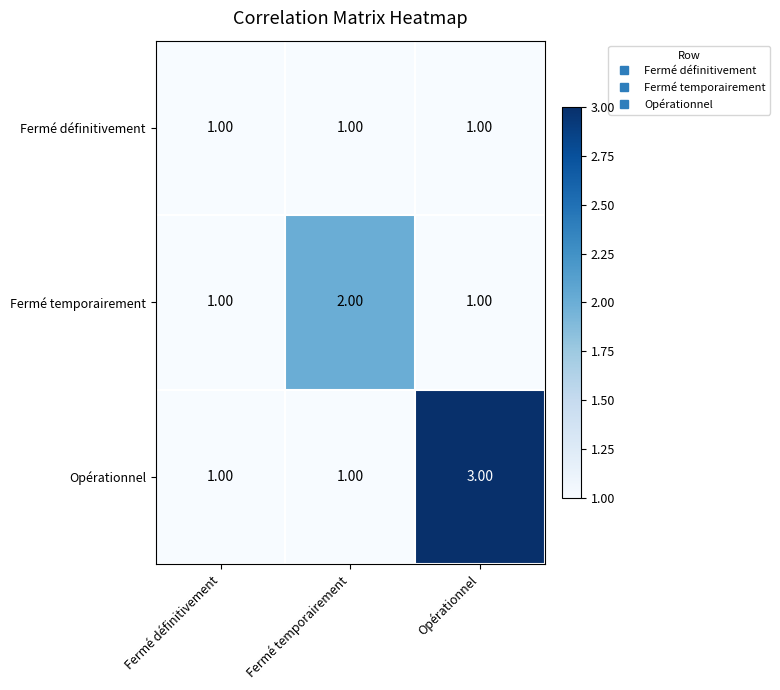

At which label does Opérationnel reach its peak?

Opérationnel